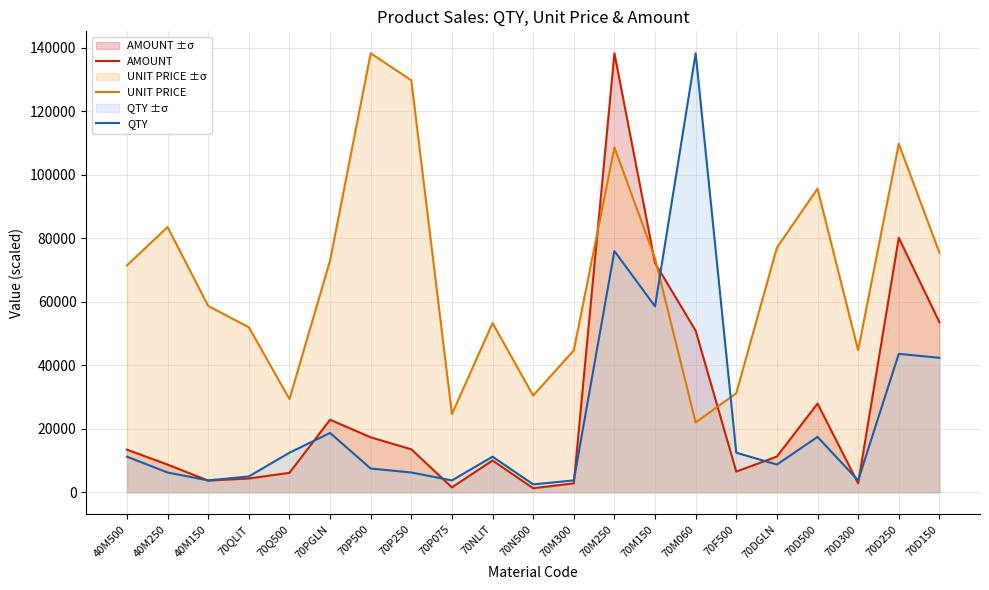

True or false: QTY and AMOUNT intersect in this chart.

True